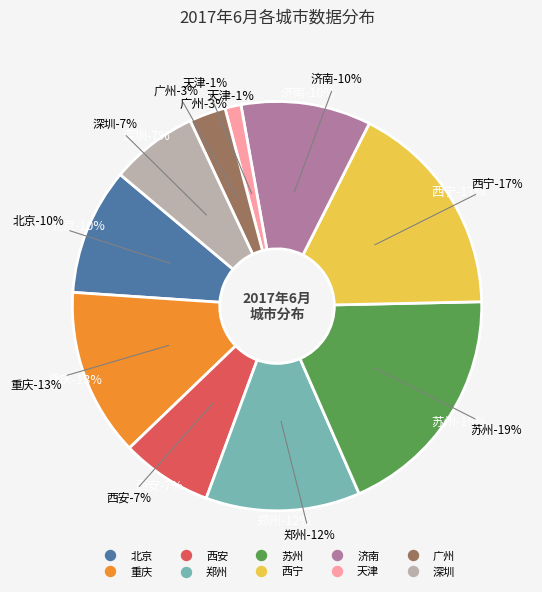

To the nearest percent, what is the combined percentage of 西宁 and 广州?

20%